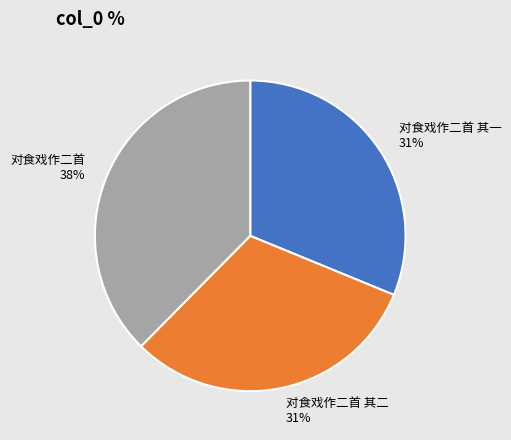

To the nearest percent, what is the combined percentage of 对食戏作二首 and 对食戏作二首 其一?

69%